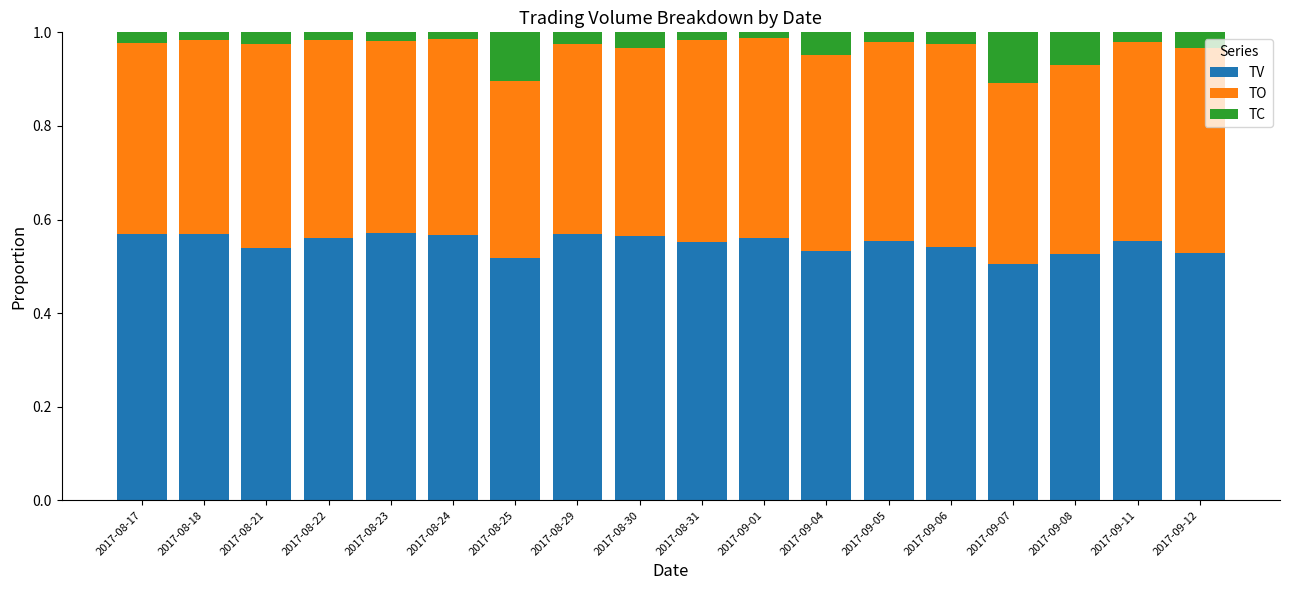

How many bars are there in total?

18